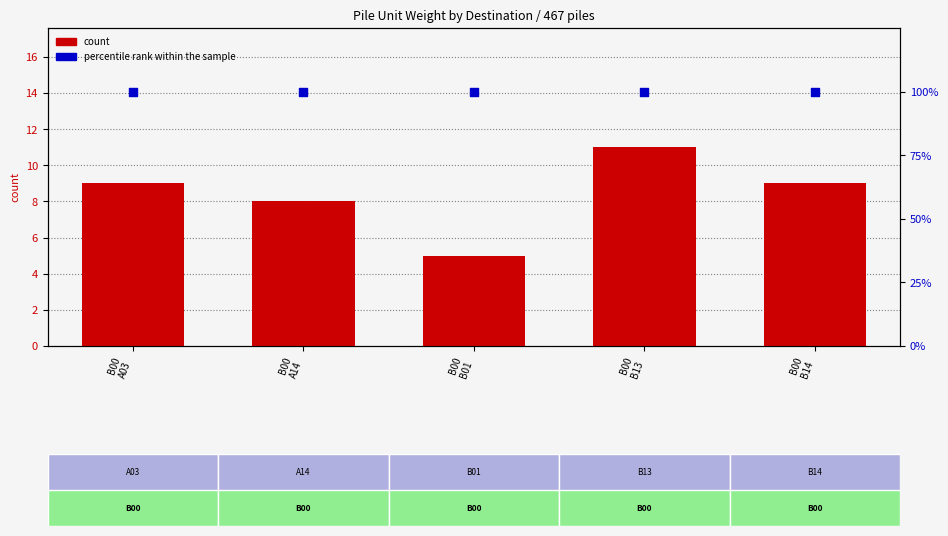

Which series contains the lowest Y value?

count